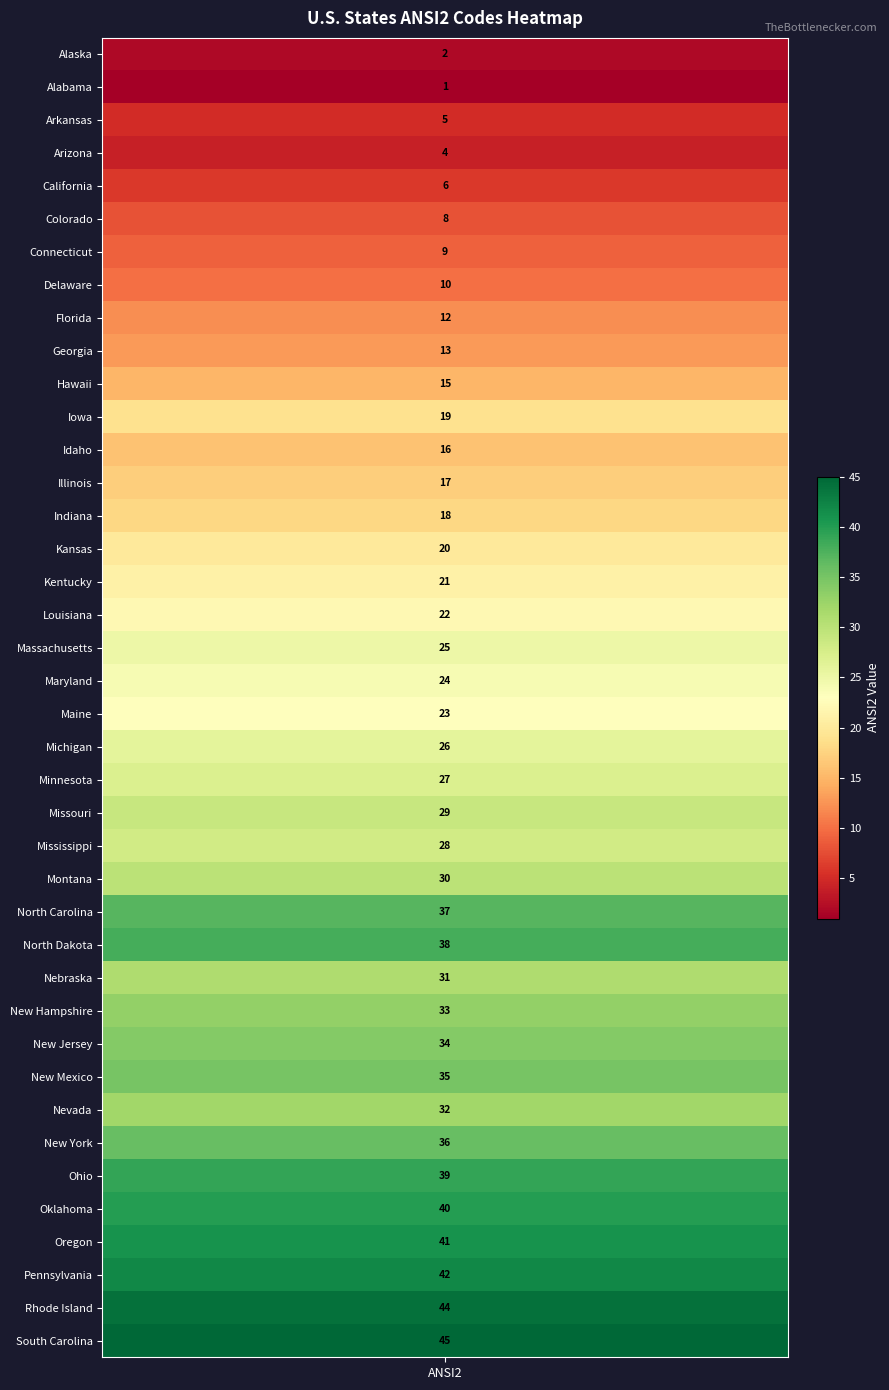

What is the approximate value at ansi2?

2